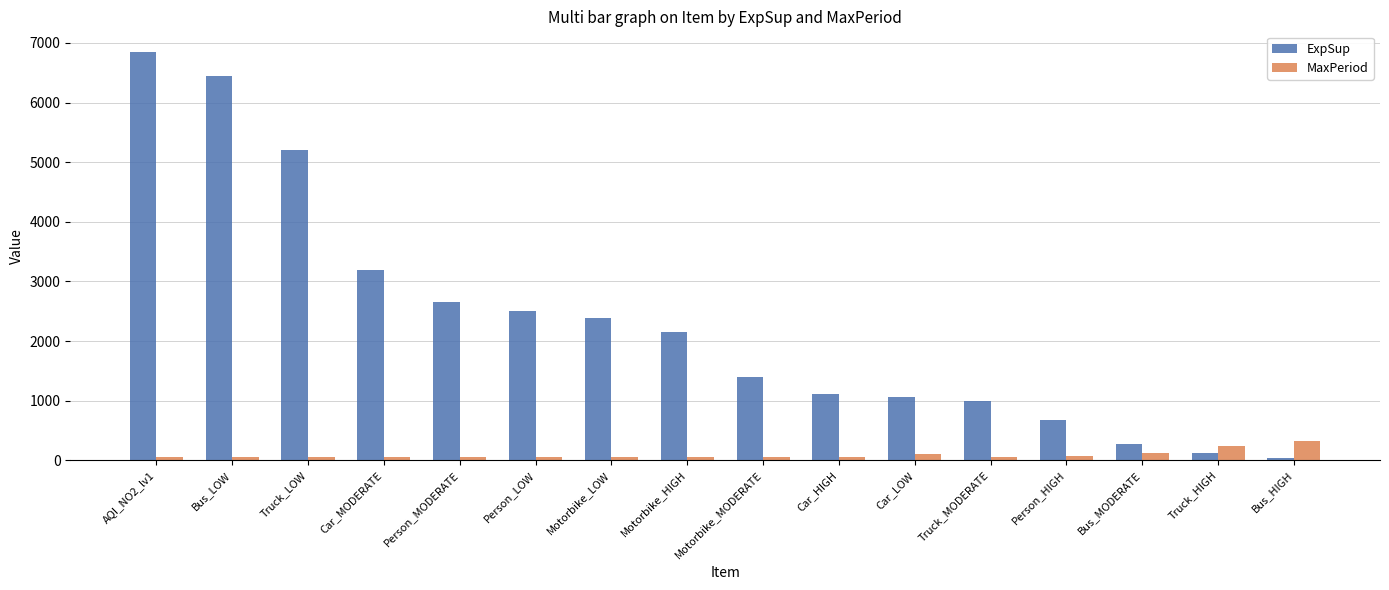

What is the difference between the highest and lowest values at Car_LOW?

954.4